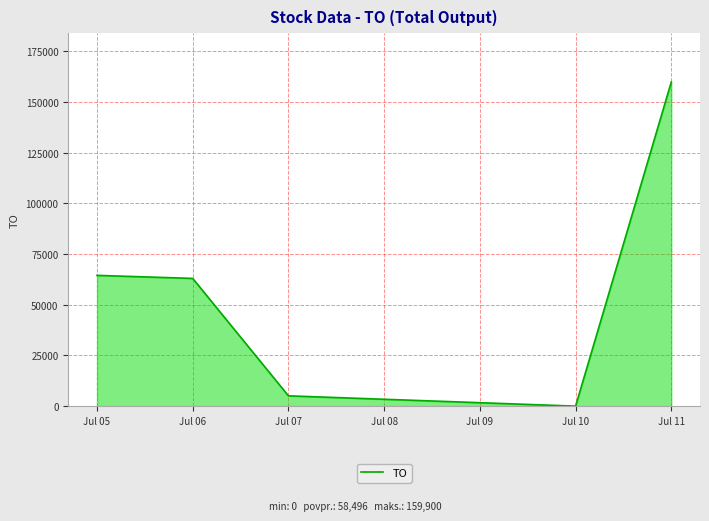

Rank the categories by value from lowest to highest.

Jul 10, Jul 07, Jul 06, Jul 05, Jul 11